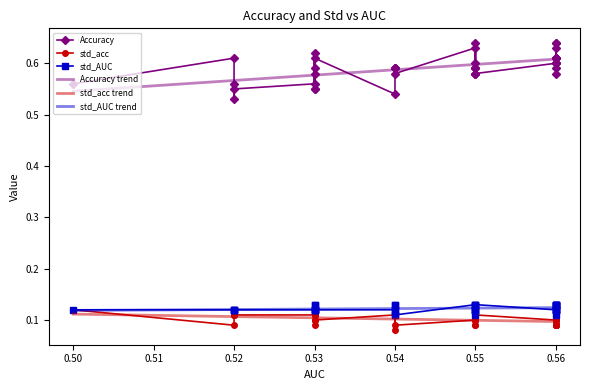

What is the sum of all Accuracy values?

23.7